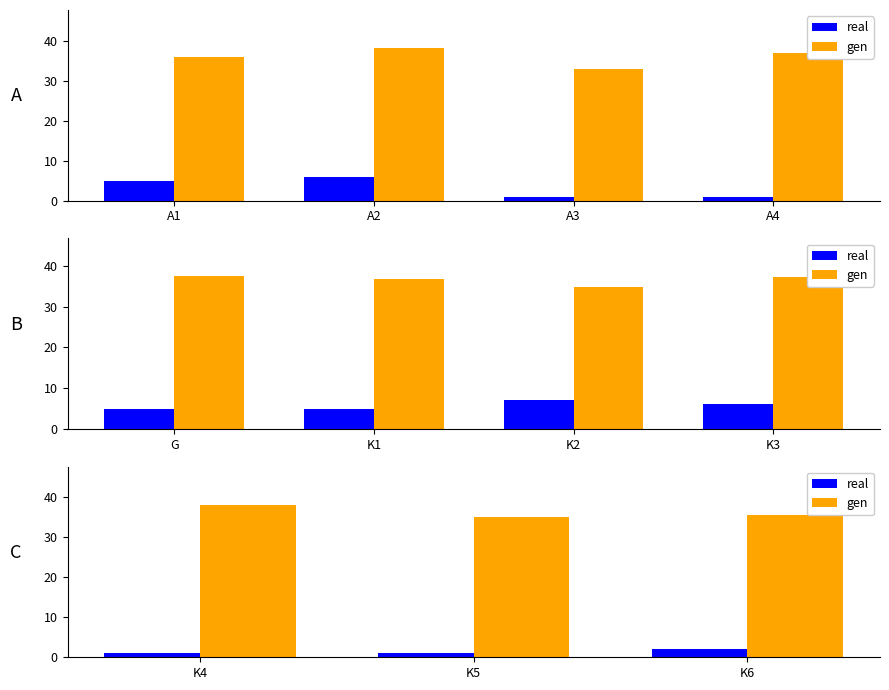

Count the number of categories in the chart.

3